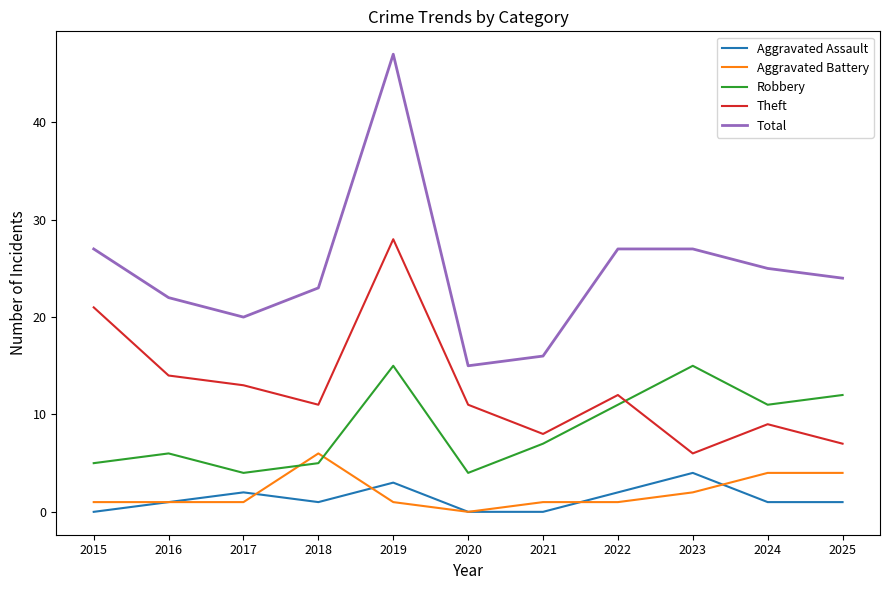

What is the spread (max minus min) of values at 2018?

22